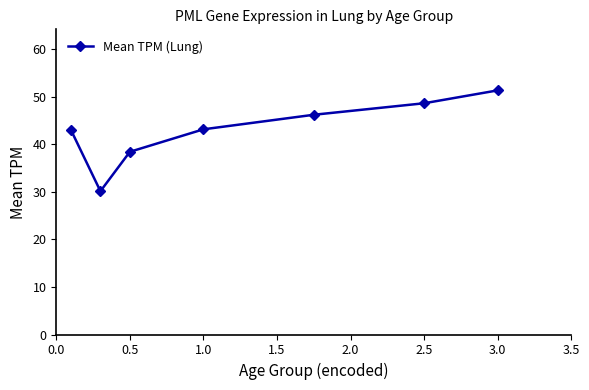

True or false: the data has more than 0 interior local peaks.

False